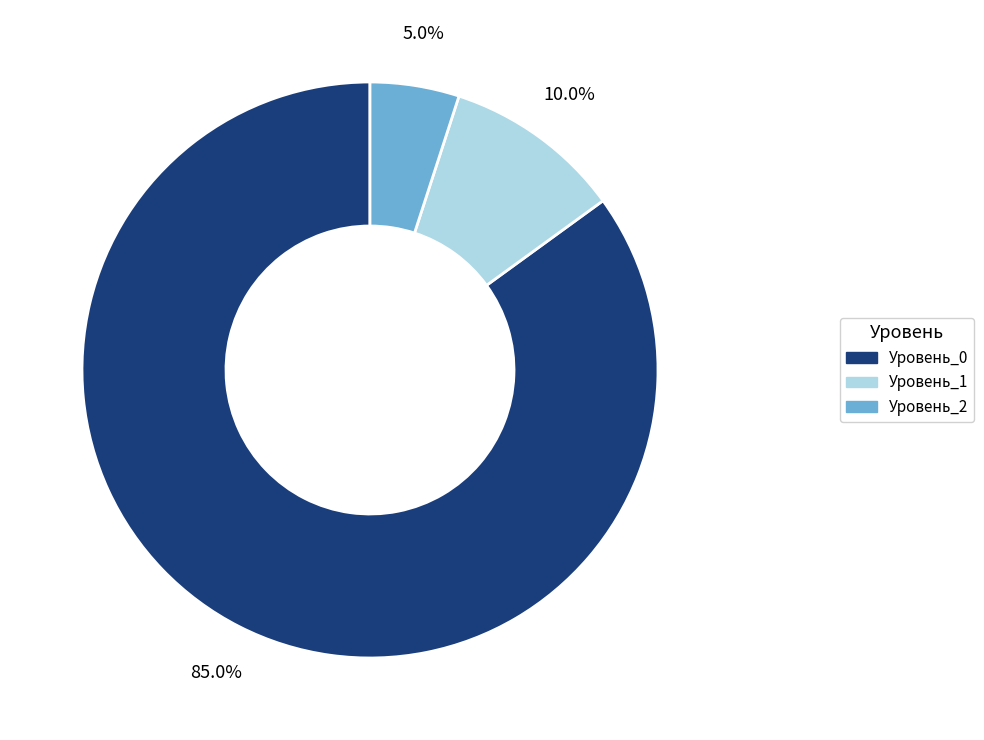

Does any single category account for the majority?

Yes